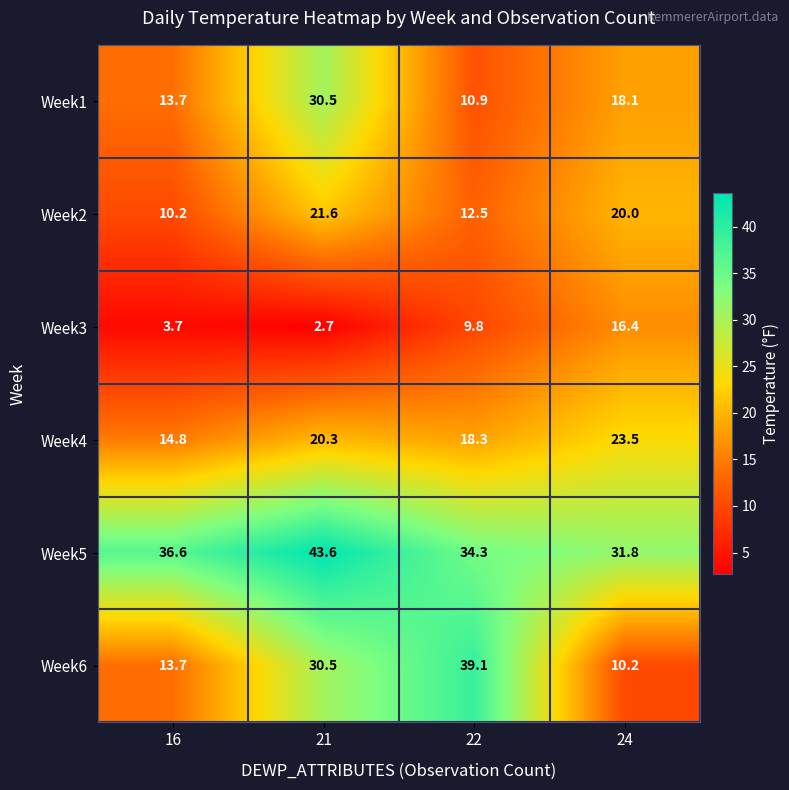

What is the difference between the second highest and second lowest values in the Week3 series?

6.1